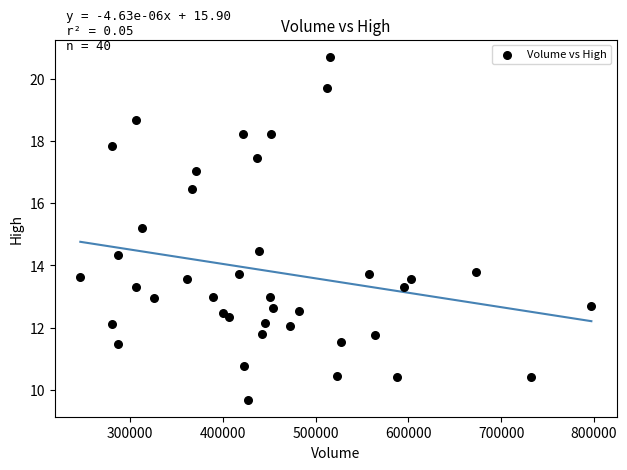

What Y value in the scatter plot is closest to 15?

15.2